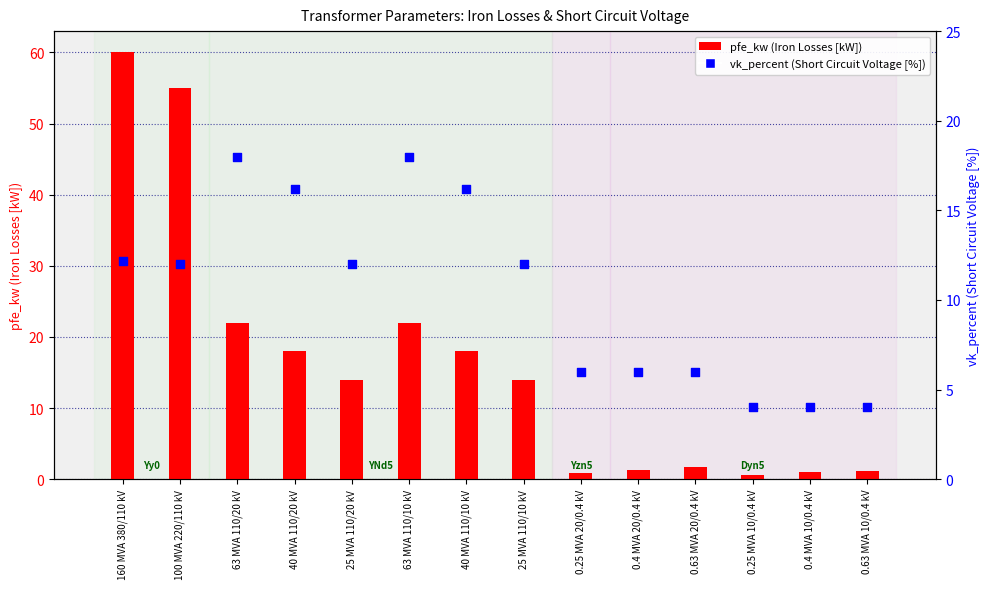

At which category is the sum across all series the highest?

160 MVA 380/110 kV